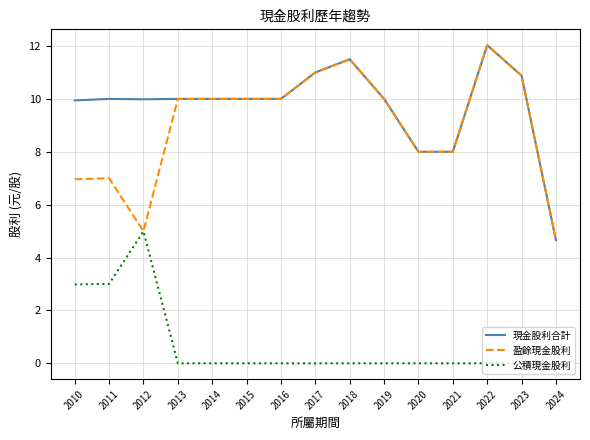

At how many categories does at least one series exceed 5?

14